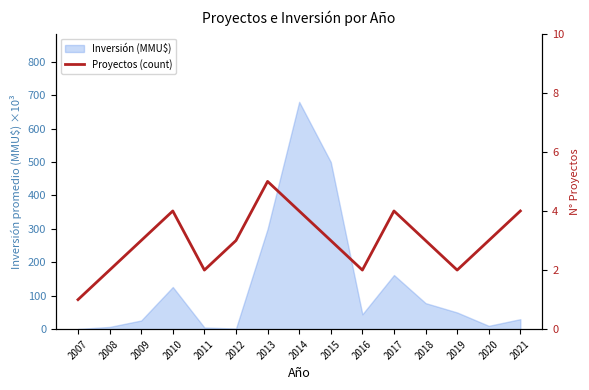

Which category has the highest value across all series?

2013